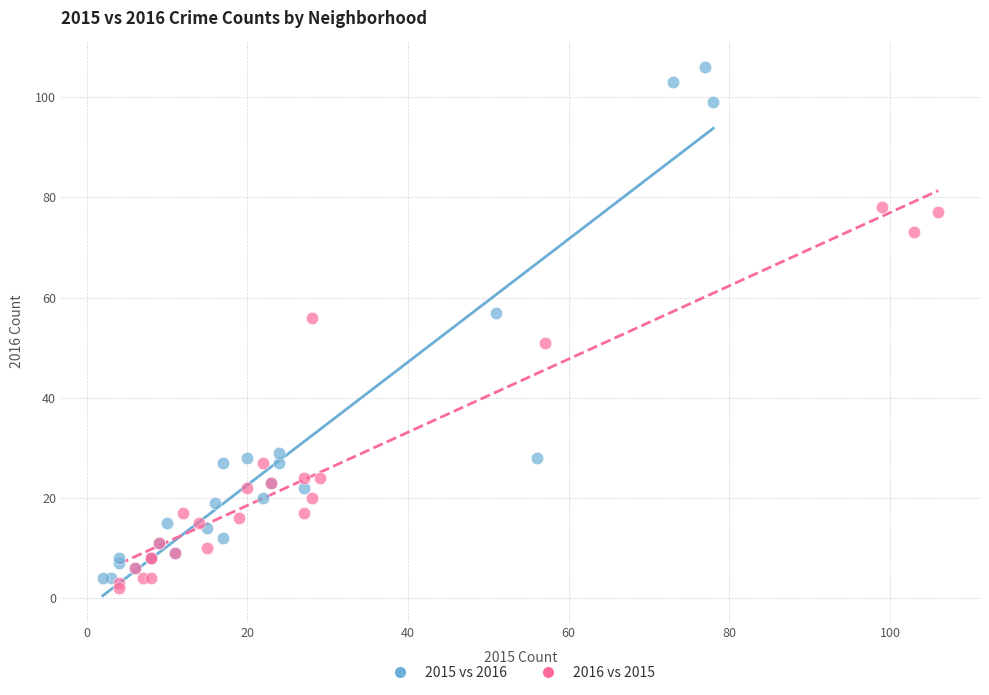

Which series contains the highest Y value?

2015 vs 2016